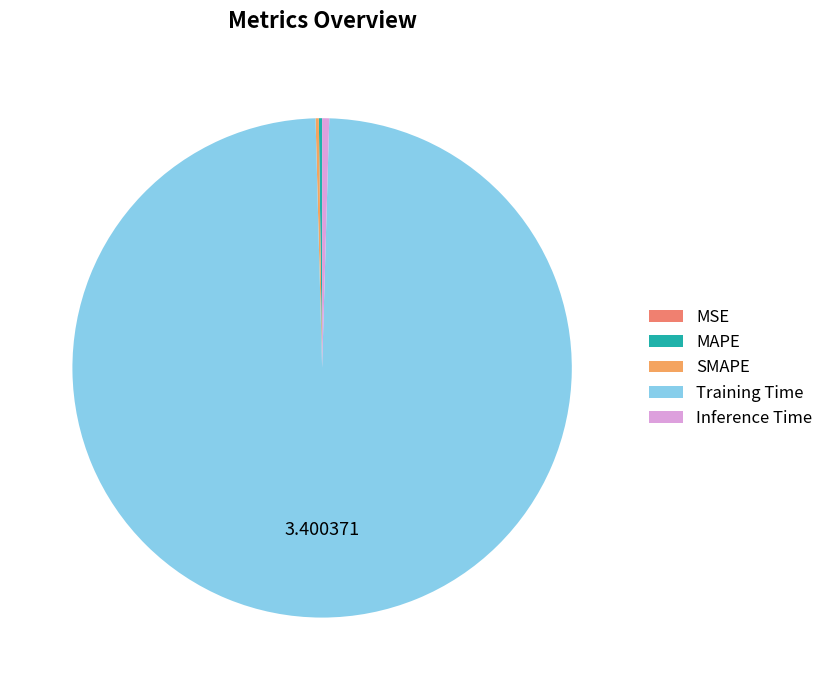

Which category has the biggest portion of the pie?

Training Time